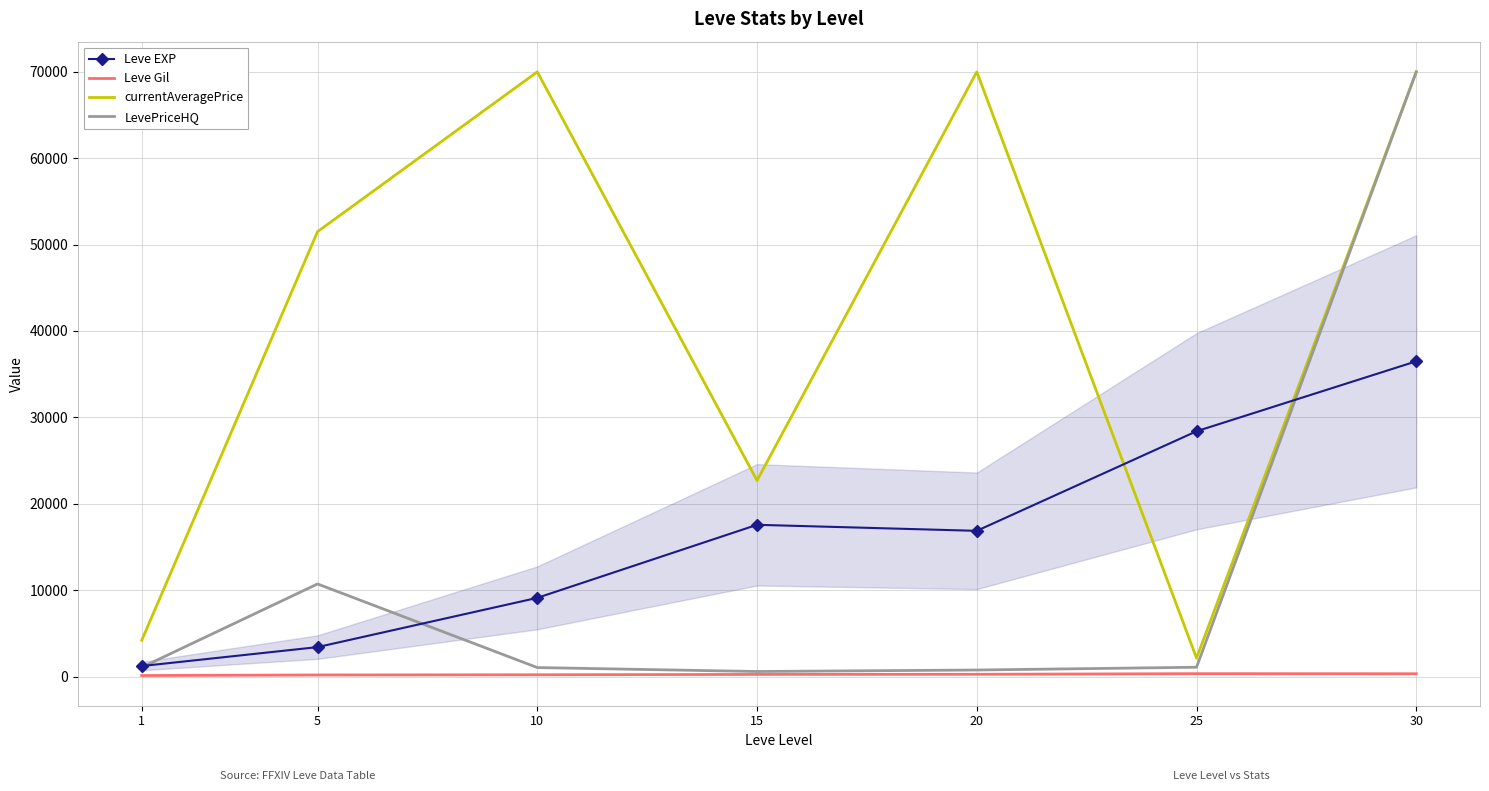

What is the average value of the currentAveragePrice series?

41503.1